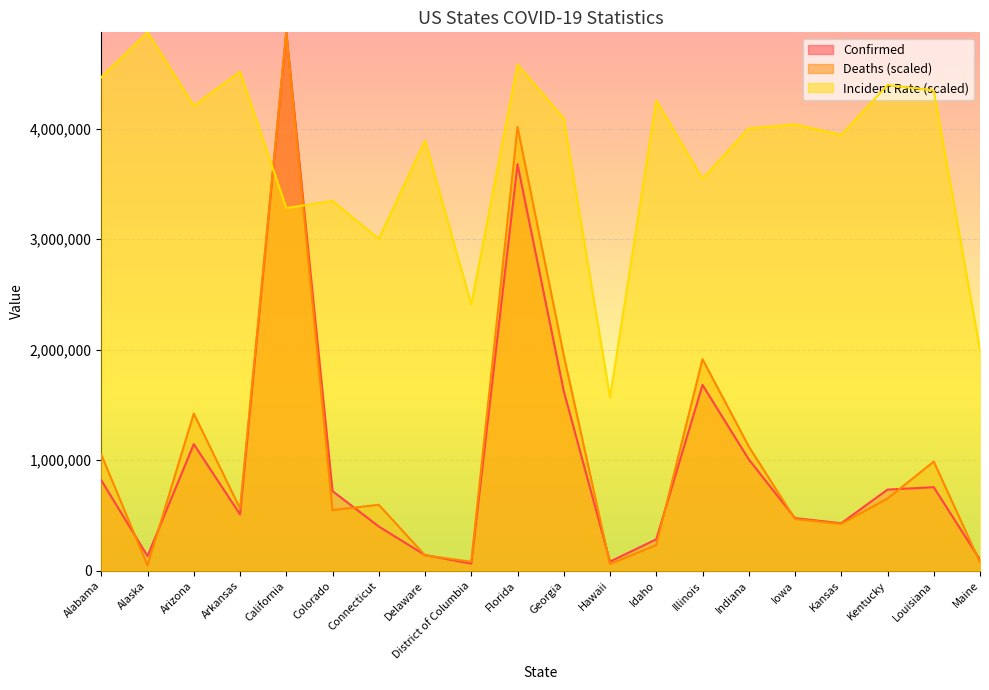

True or false: Incident_Rate has more than 2 interior local peaks.

True